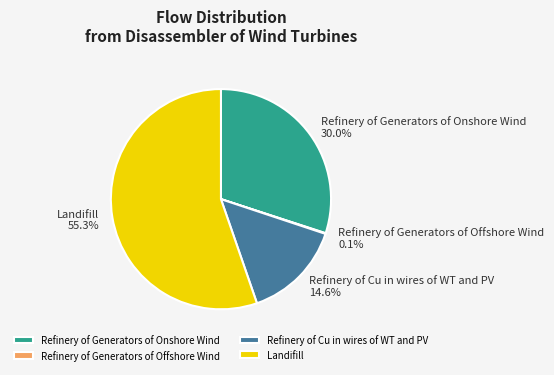

Is Refinery of Cu in wires of WT and PV the majority of the pie?

No